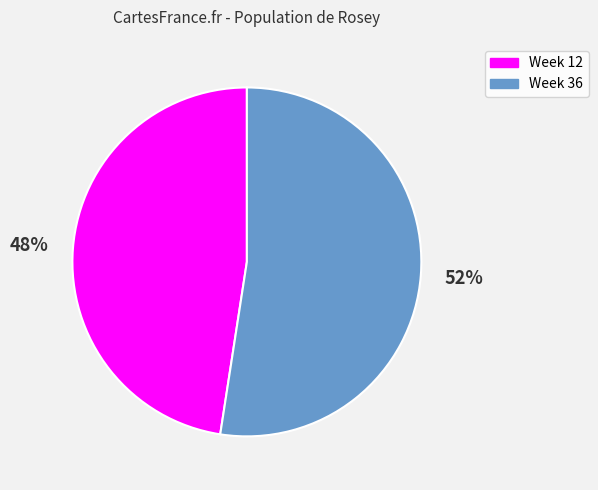

Do Week 12 and Week 36 together represent more than half of the pie?

Yes